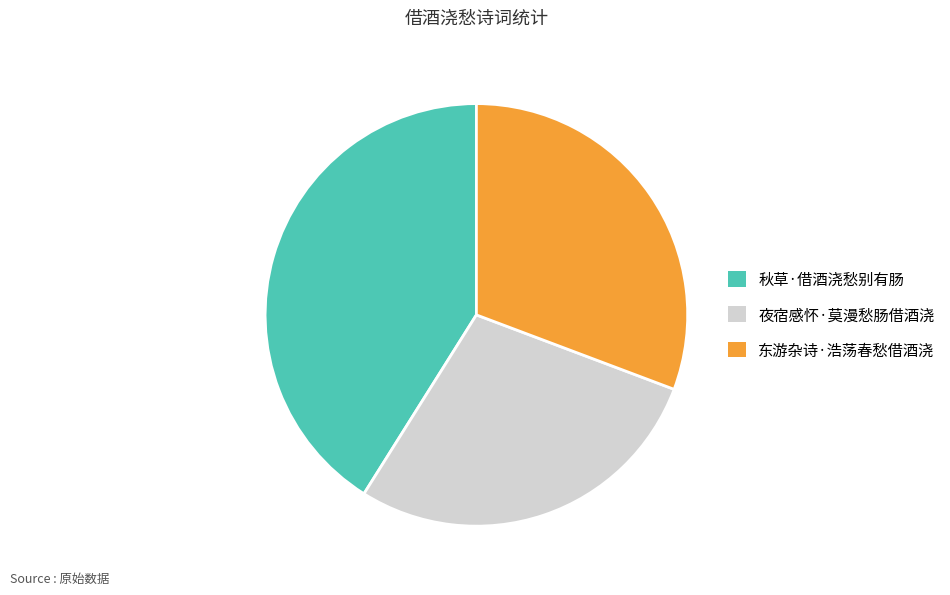

How many slices are in this pie chart?

3